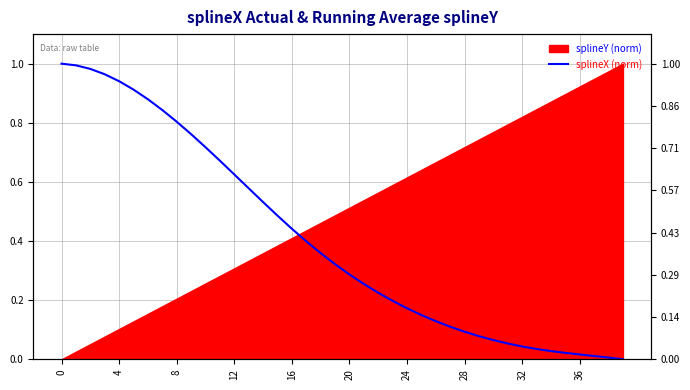

How many categories are shown in the chart?

40